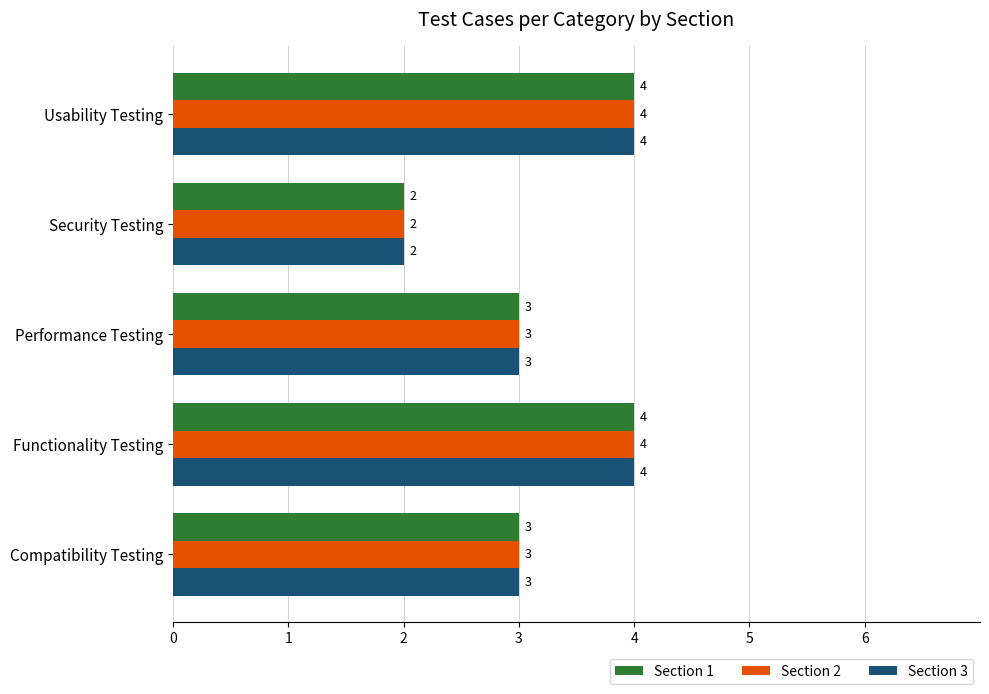

What is the total value across all series at Security Testing?

6